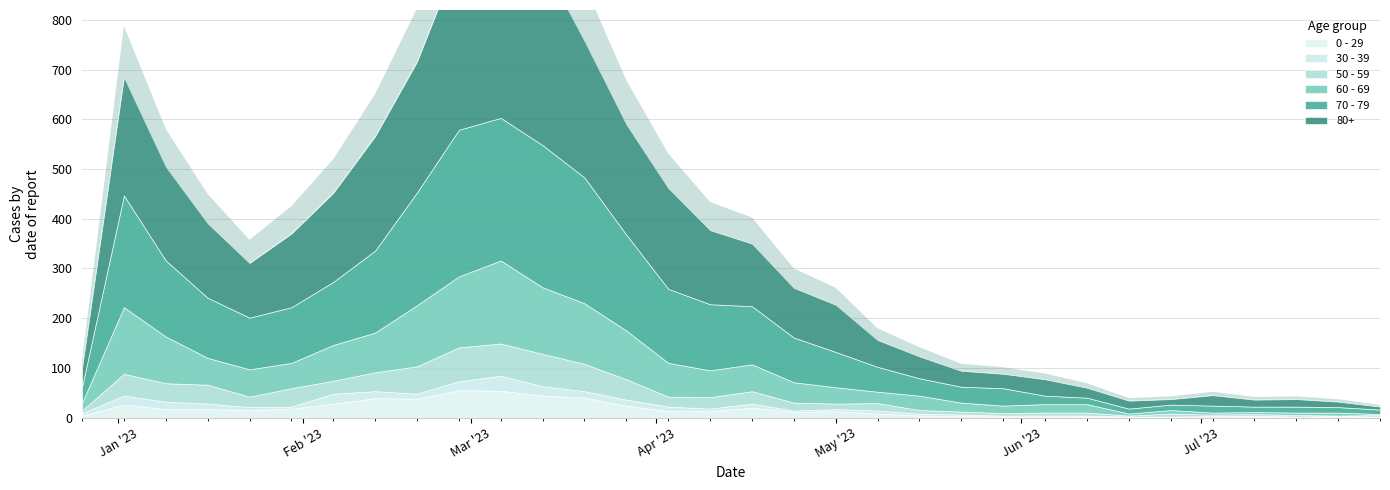

Which series has the largest range (max minus min)?

80+